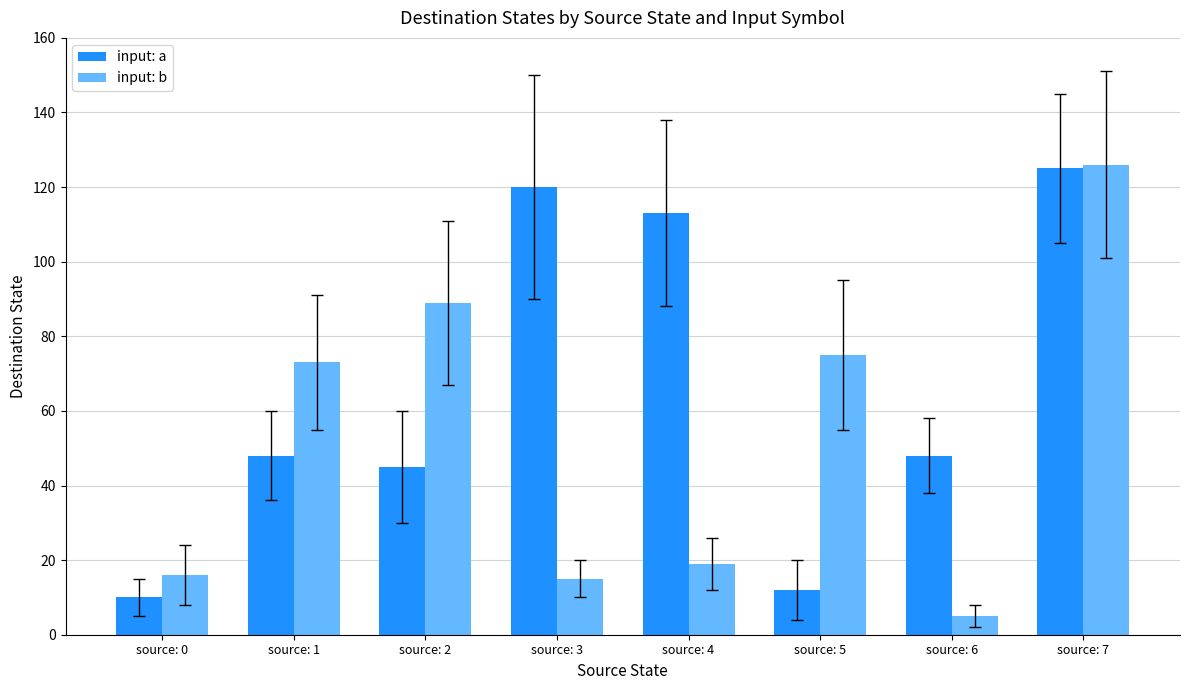

Between source: 1 and source: 2, which series saw the biggest shift?

input: b